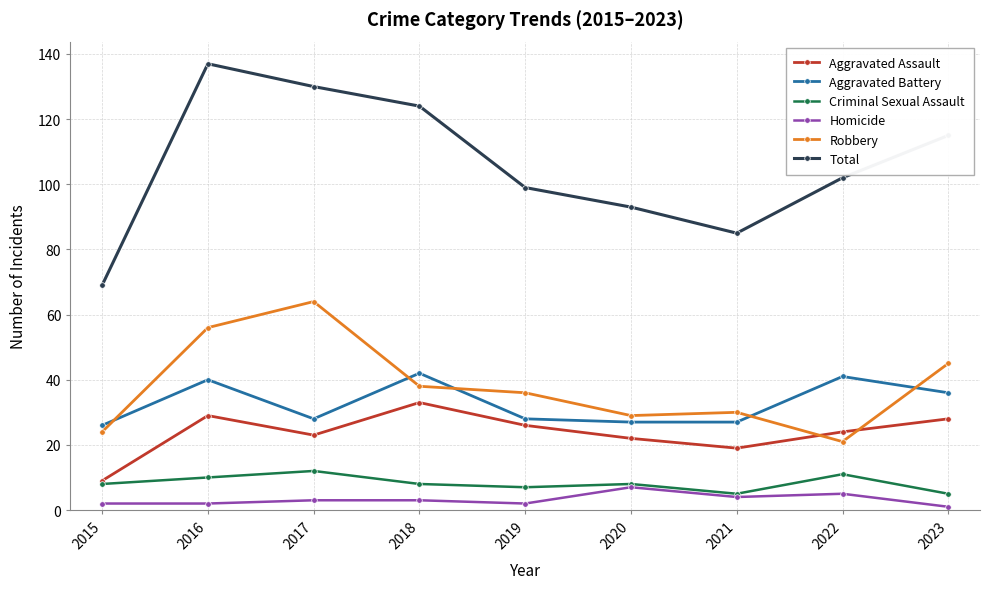

The Robbery series shows 24 at 2015. True or false?

True